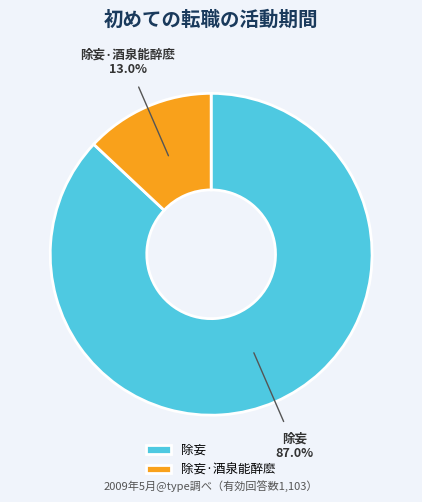

How many segments does this pie chart have?

2